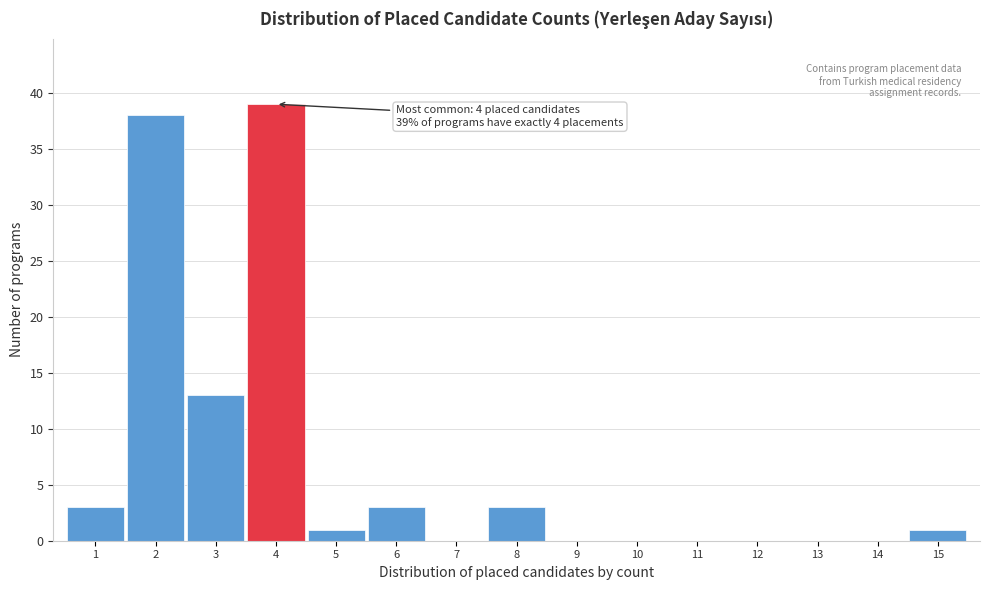

Over which range of the x-axis is the bar tallest?

3.5 to 4.5